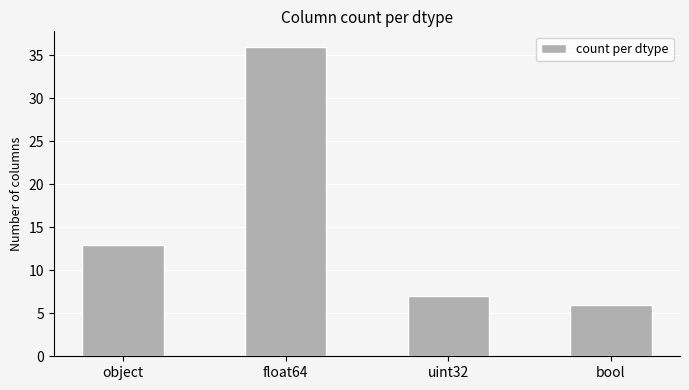

Which label corresponds to the largest value in the chart?

float64